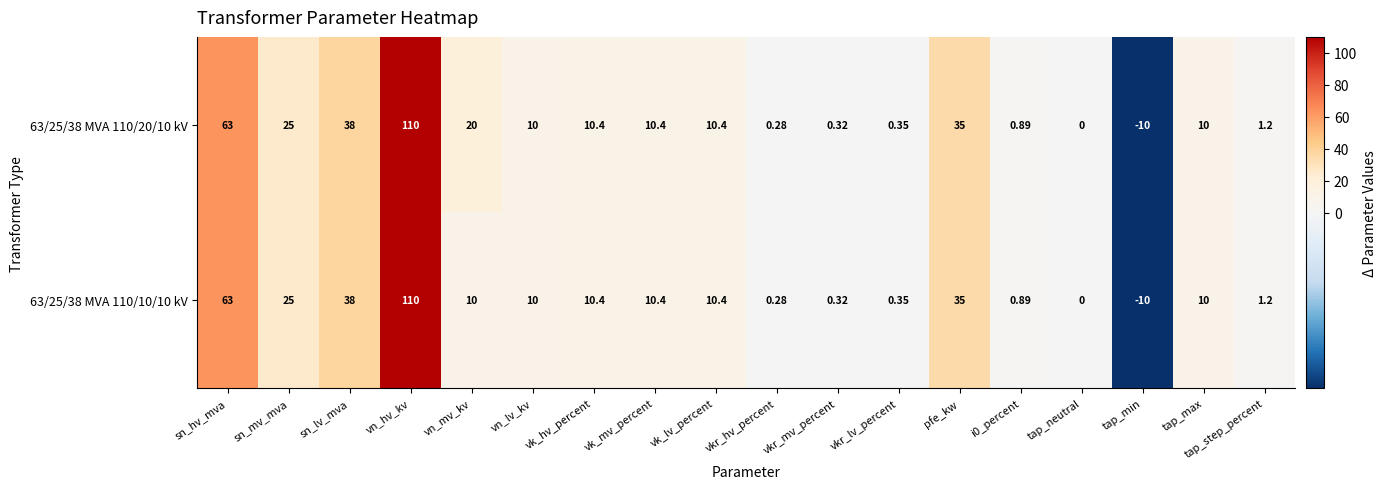

Where does the 63/25/38 MVA 110/10/10 kV series first go above 10?

sn_hv_mva